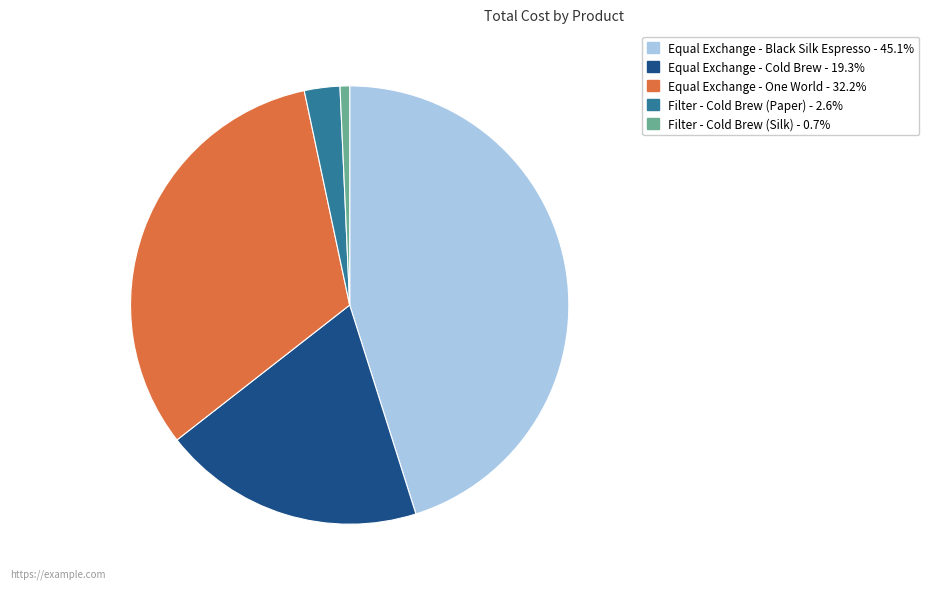

Do Filter - Cold Brew (Paper) and Equal Exchange - Cold Brew together represent more than half of the pie?

No